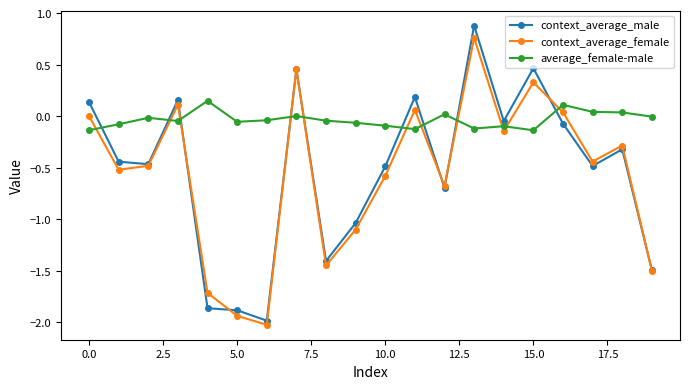

What is the maximum value shown in the chart?

0.9